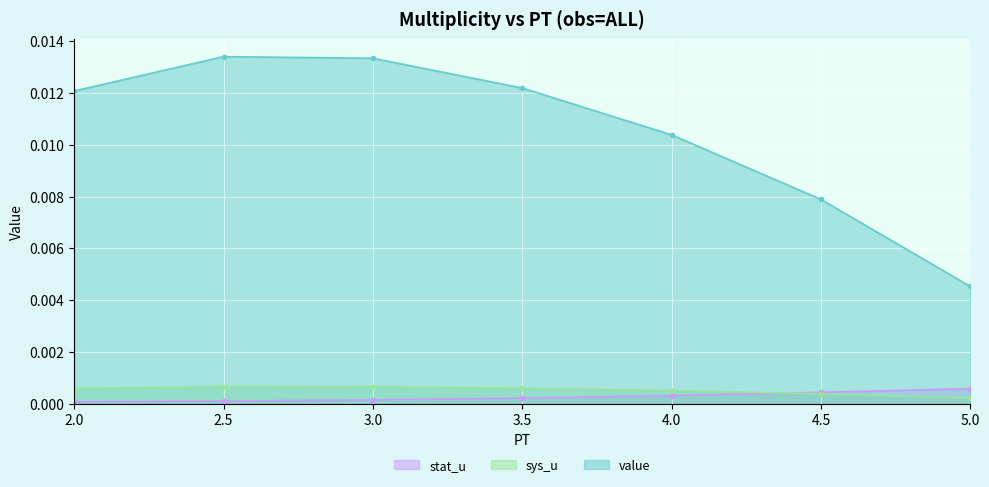

True or false: value and sys_u cross at least once.

False